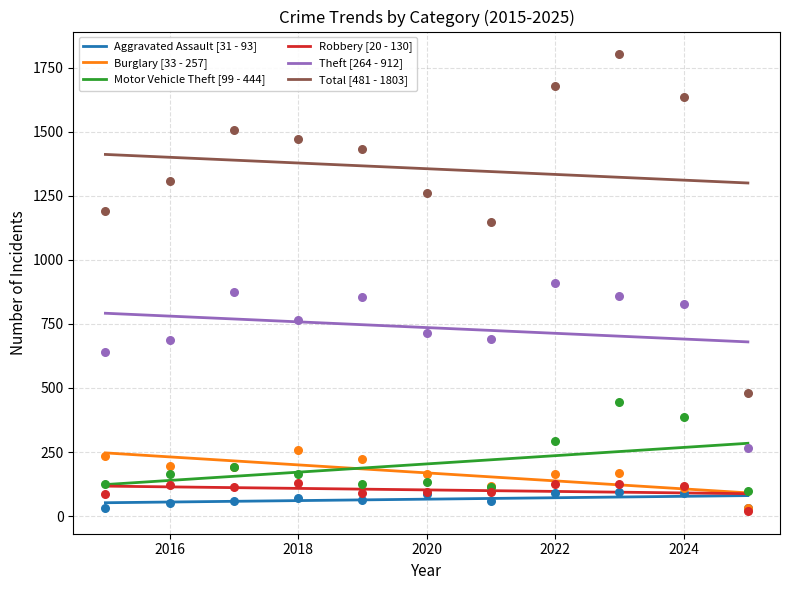

What are all the series names shown in the legend?

Aggravated Assault, Burglary, Motor Vehicle Theft, Robbery, Theft, Total